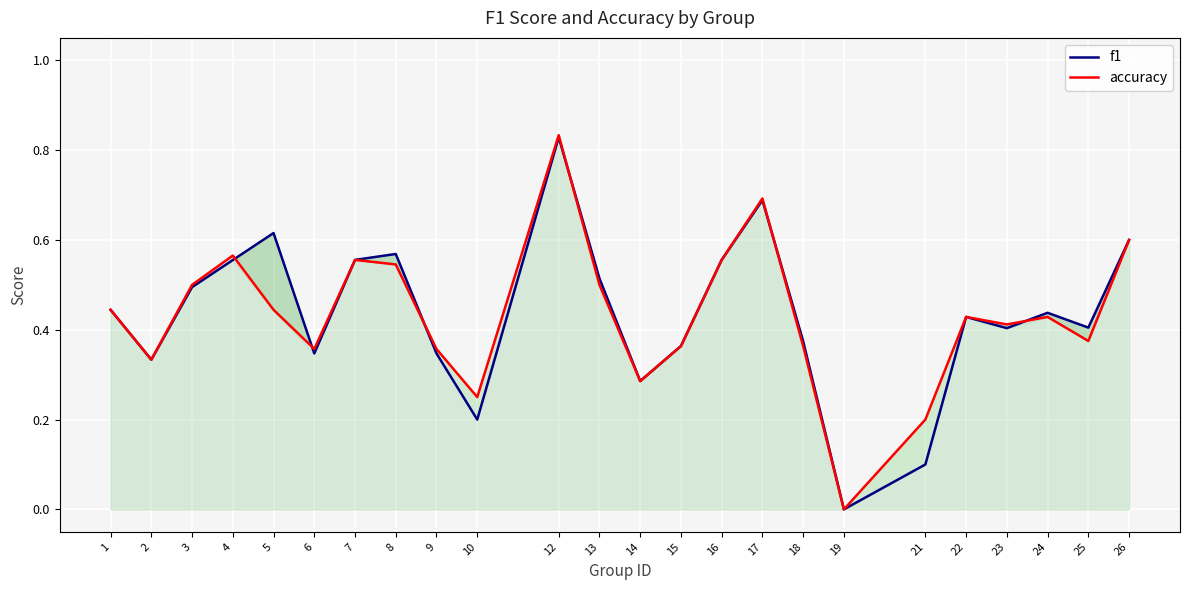

Which series changed the most between 23 and 25?

accuracy